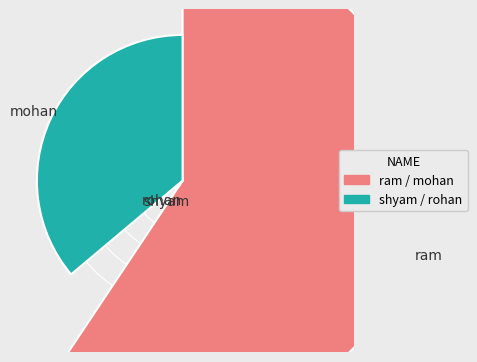

What percentage is the shyam slice, to the nearest percent?

2%